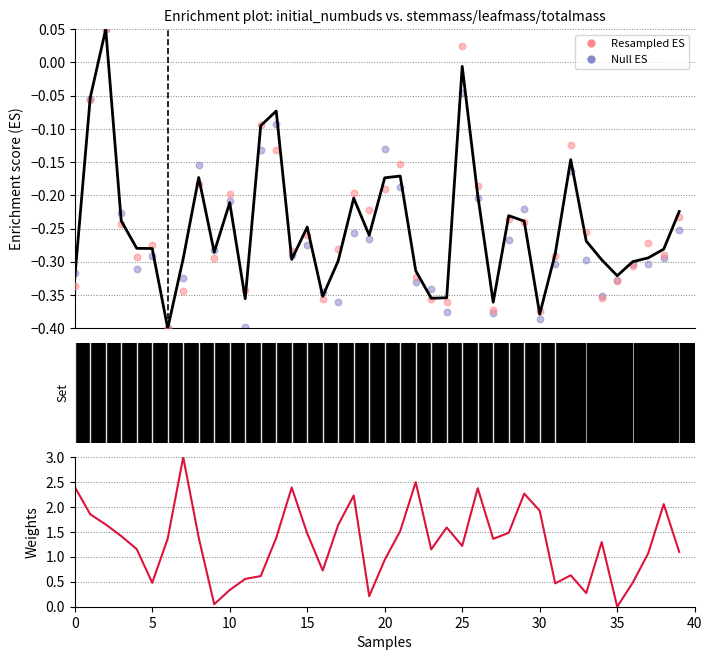

Which series contains the lowest Y value?

Null ES